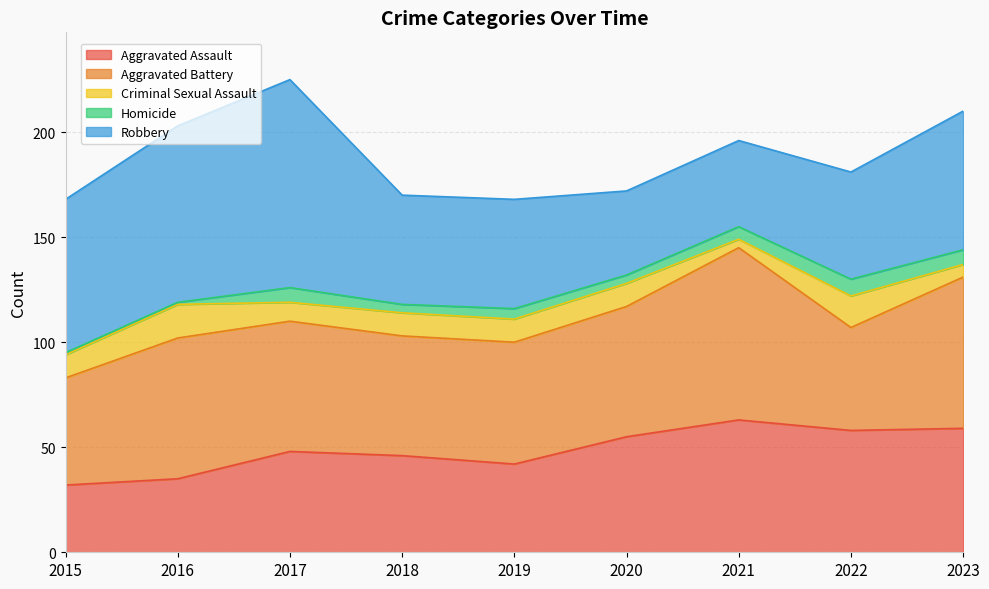

At how many categories does at least one series exceed 26?

9